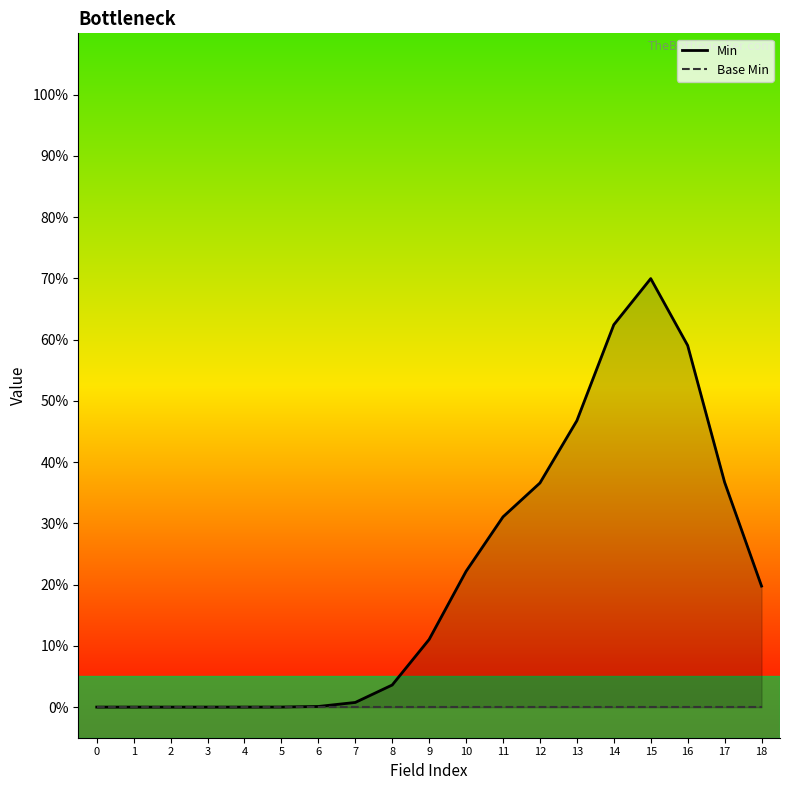

Reading left to right, extract all data points from this chart.

Min: 0=0.0	1=0.0	2=0.0	3=0.0	4=0.0	5=0.0	6=0.0	7=0.0	8=0.0	9=0.1	10=0.2	11=0.3	12=0.4	13=0.5	14=0.6	15=0.7	16=0.6	17=0.4	18=0.2
Base Min: 0=0.0	1=0.0	2=0.0	3=0.0	4=0.0	5=0.0	6=0.0	7=0.0	8=0.0	9=0.0	10=0.0	11=0.0	12=0.0	13=0.0	14=0.0	15=0.0	16=0.0	17=0.0	18=0.0